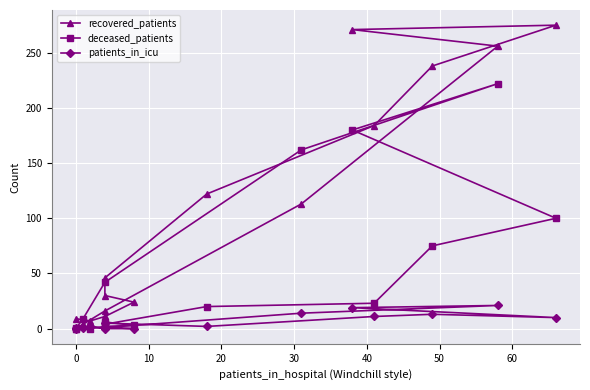

True or false: patients_in_icu and recovered_patients intersect in this chart.

False